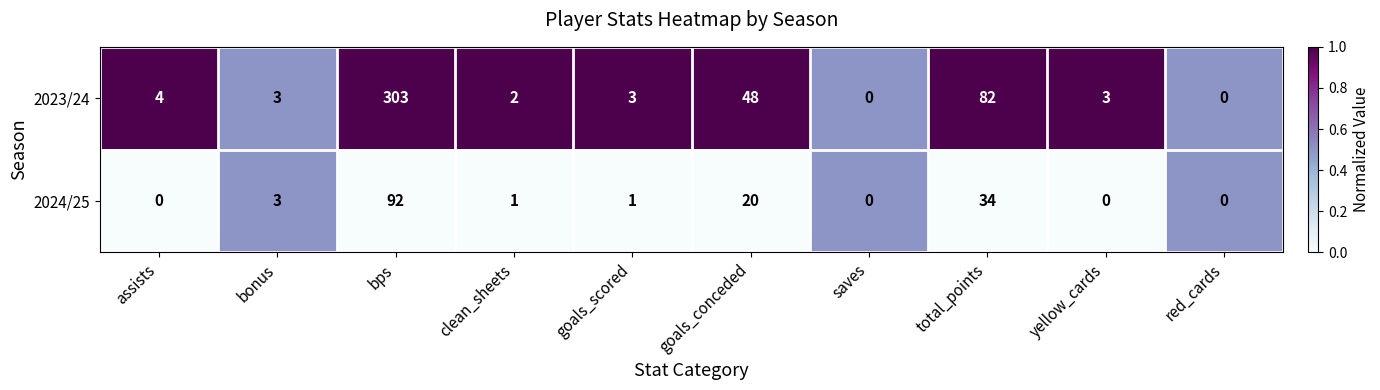

How many distinct data groups are displayed?

2